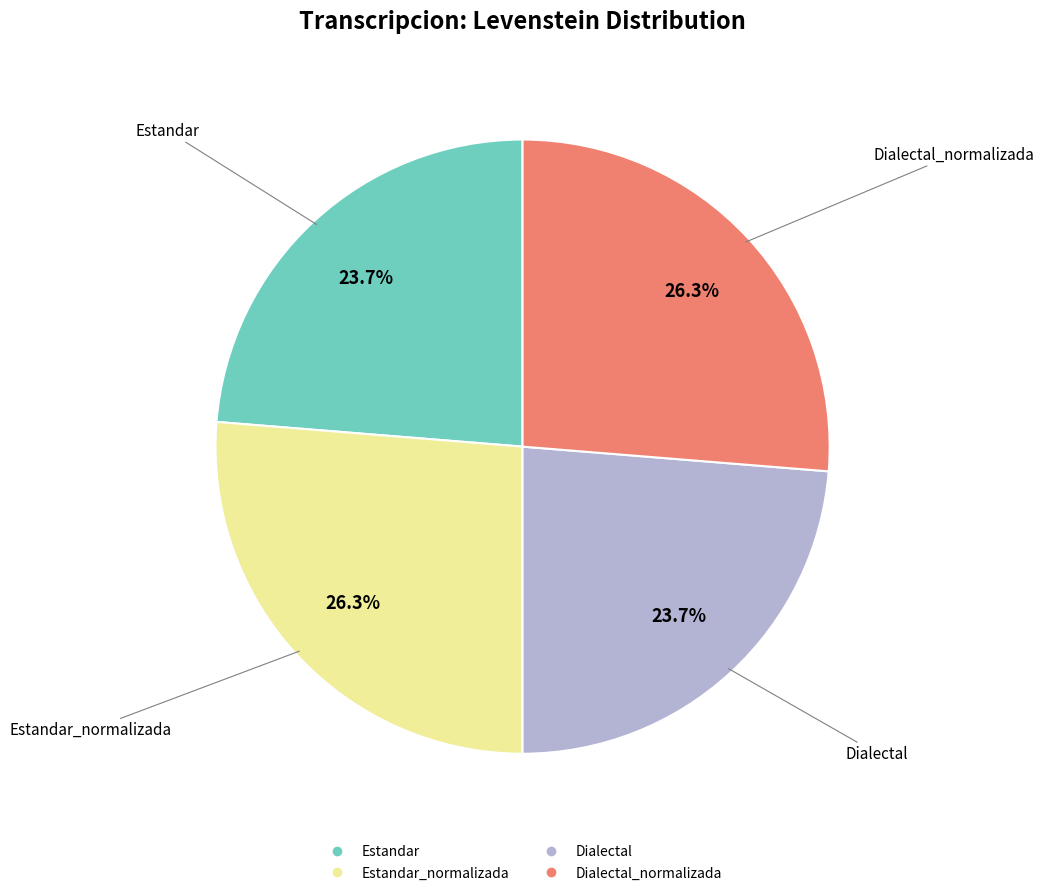

Does any single category account for the majority?

No